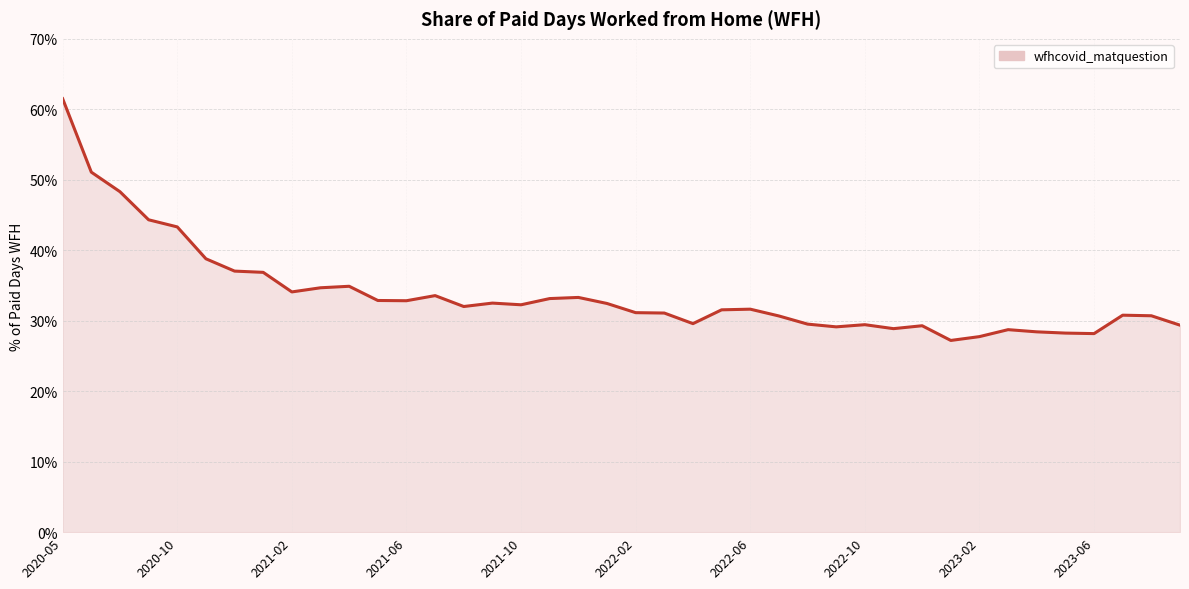

What is the greatest value displayed?

61.5